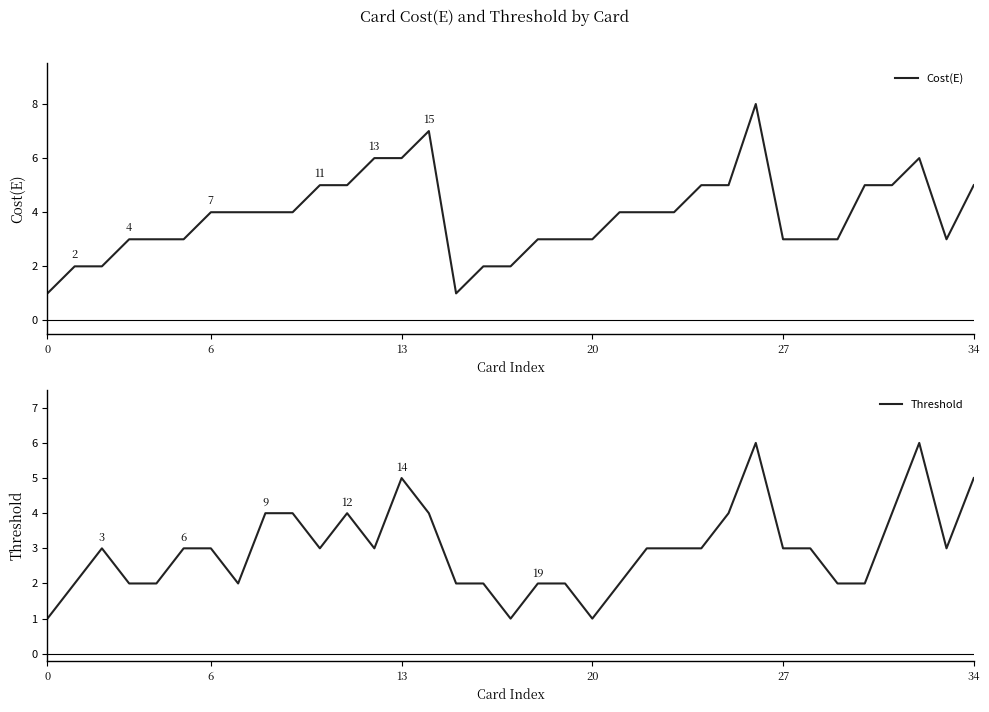

Is it true that Threshold equals 2 at 20?

False